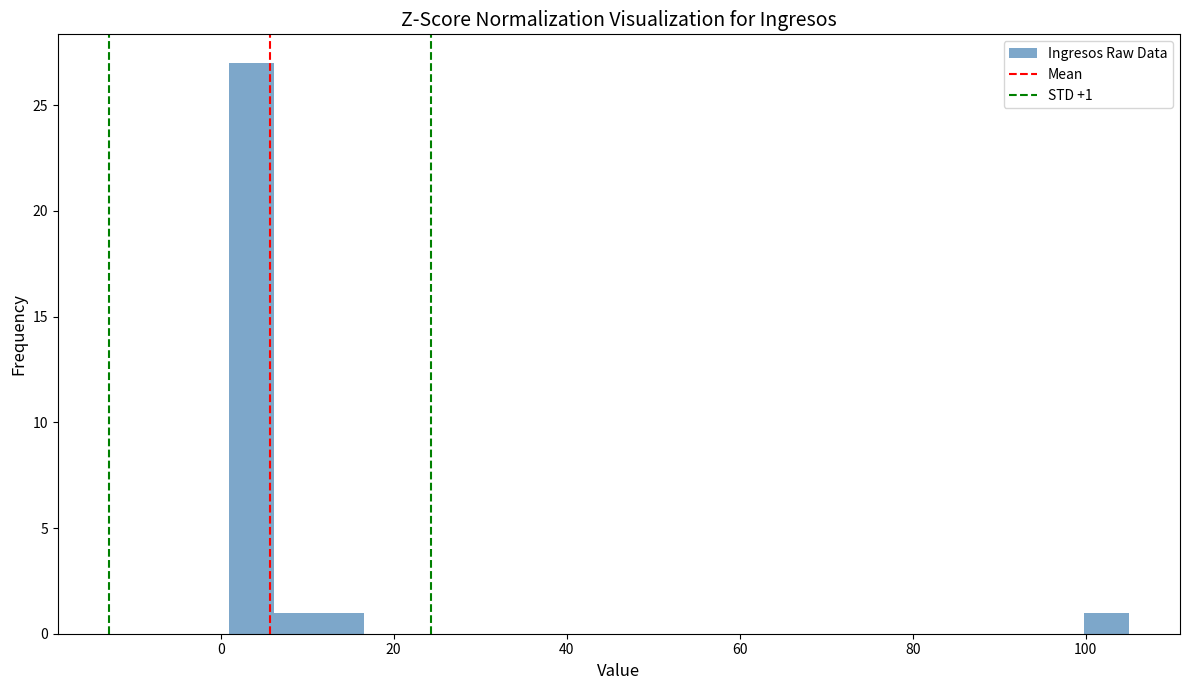

Around what value on the x-axis is the tallest bar? Give the approximate position of its centre, as read against the axis.

4